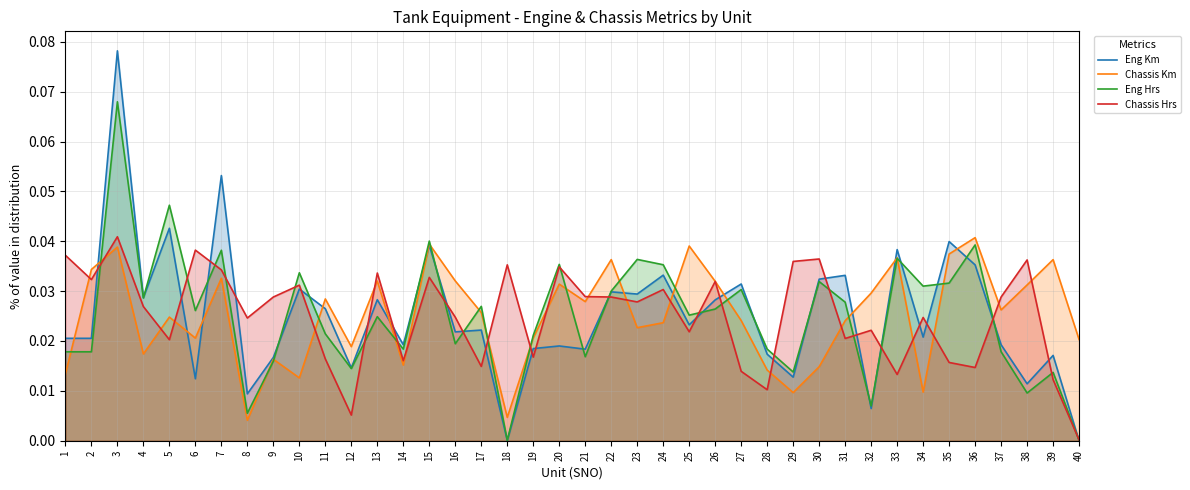

The value of Chassis Hrs at 2 is 0.0. True or false?

False